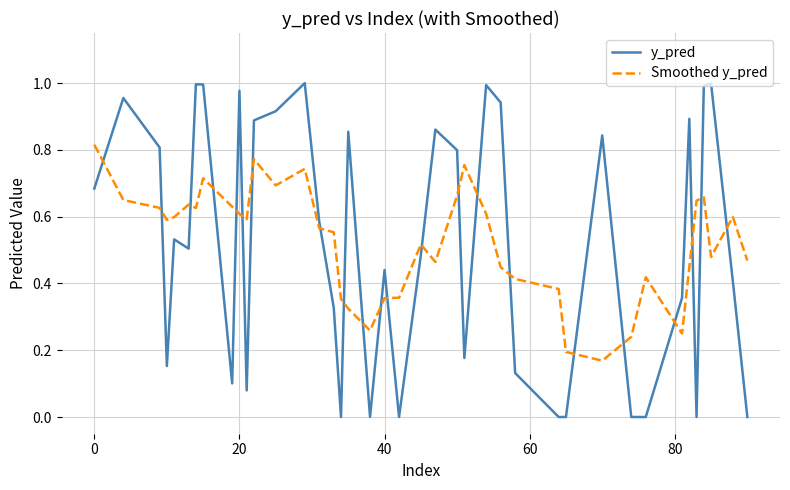

Which series has the widest spread of values?

y_pred